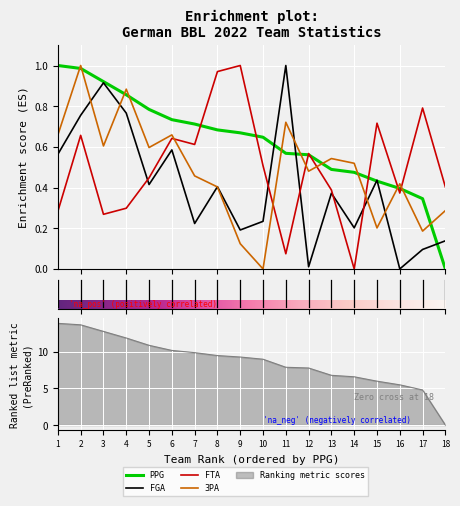

At which category does FGA reach its first local valley?

5